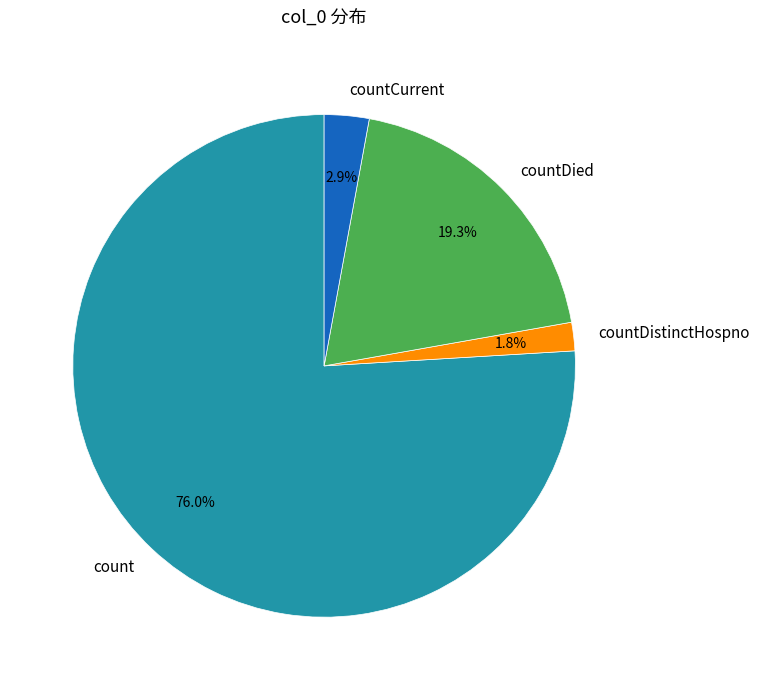

What is the ratio of the value at countDied to the value at count?

0.3